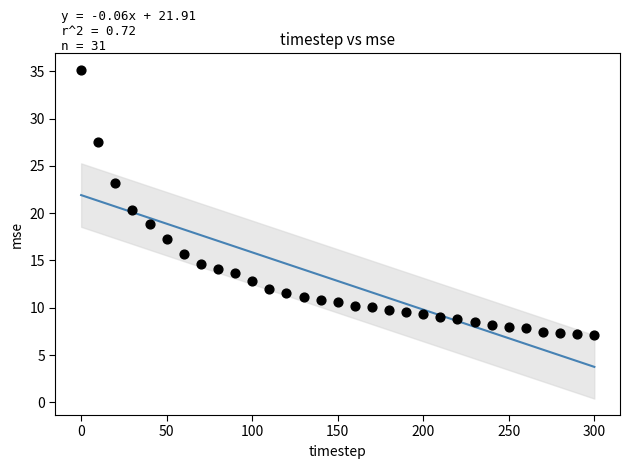

What is the range of Y values (max minus min)?

28.1